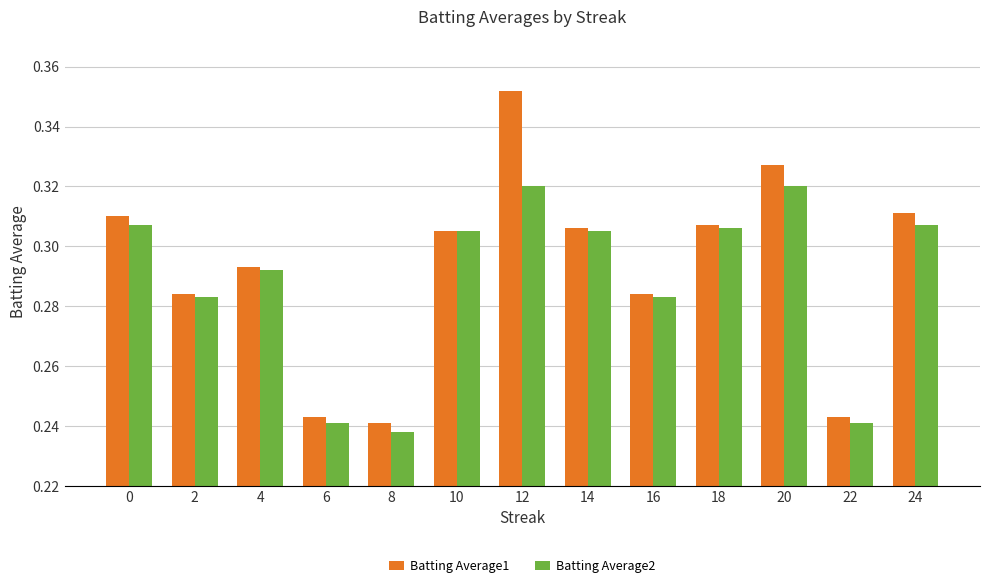

Which series has the largest range (max minus min)?

Batting Average1